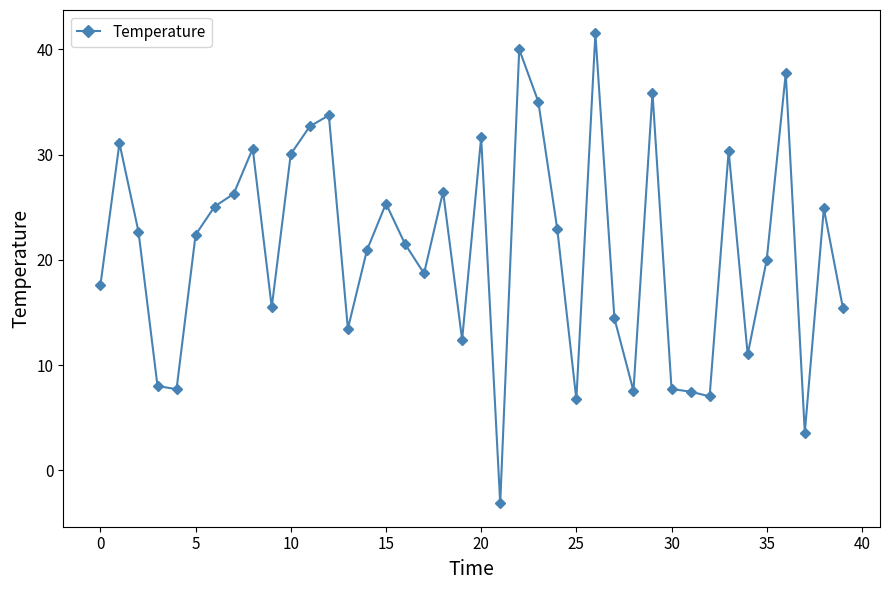

What is the smallest value displayed?

-3.1